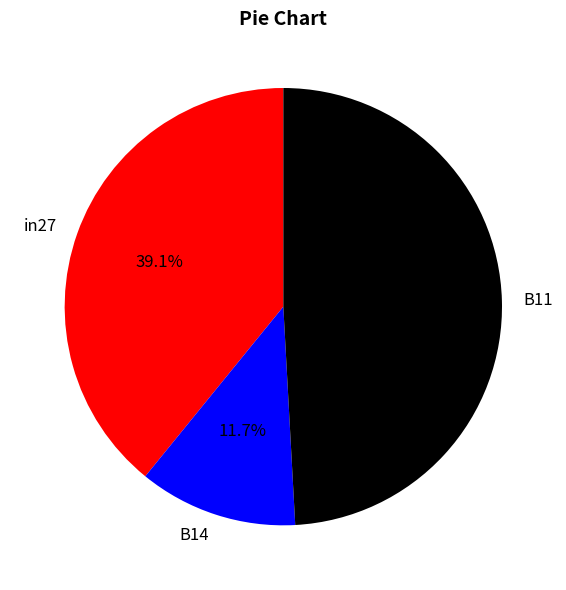

Which category has the biggest portion of the pie?

B11